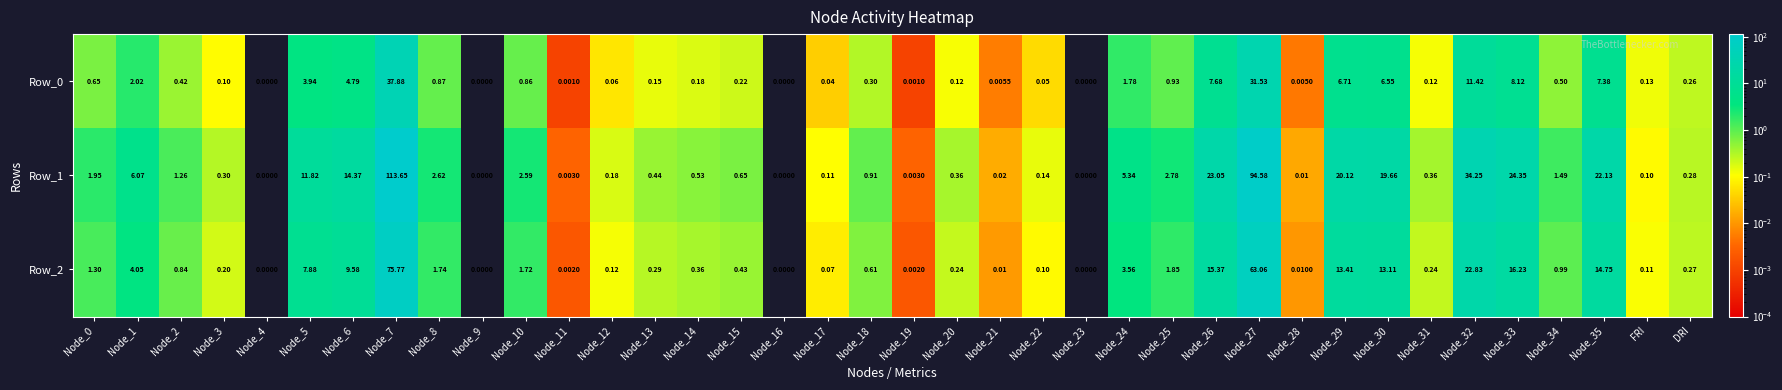

Is the value of Row_0 at Node_11 greater than the value of Row_2 at Node_18?

No